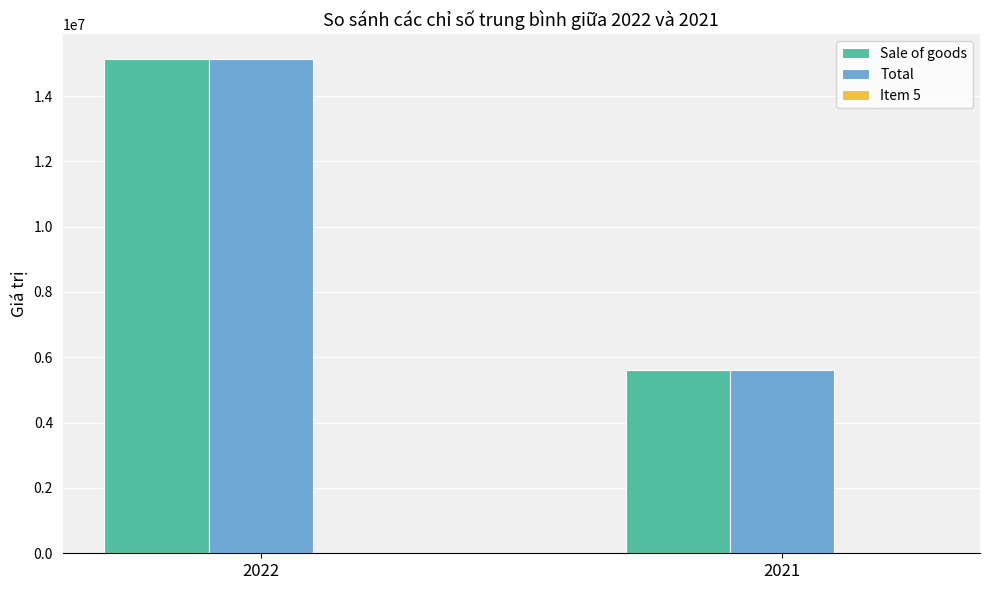

How many bars are there in each group?

2